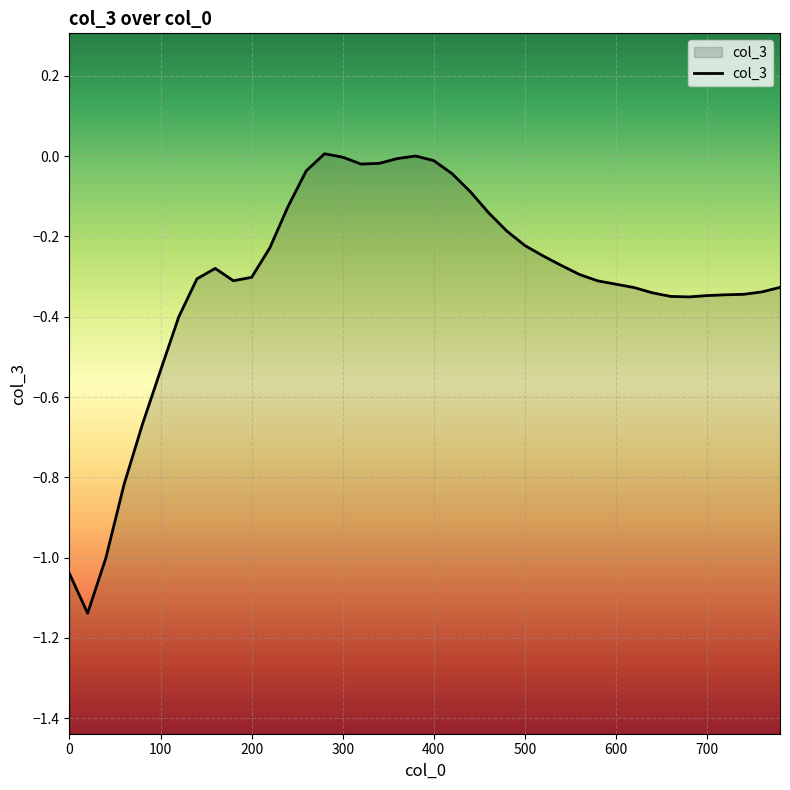

Where is the first local minimum?

20